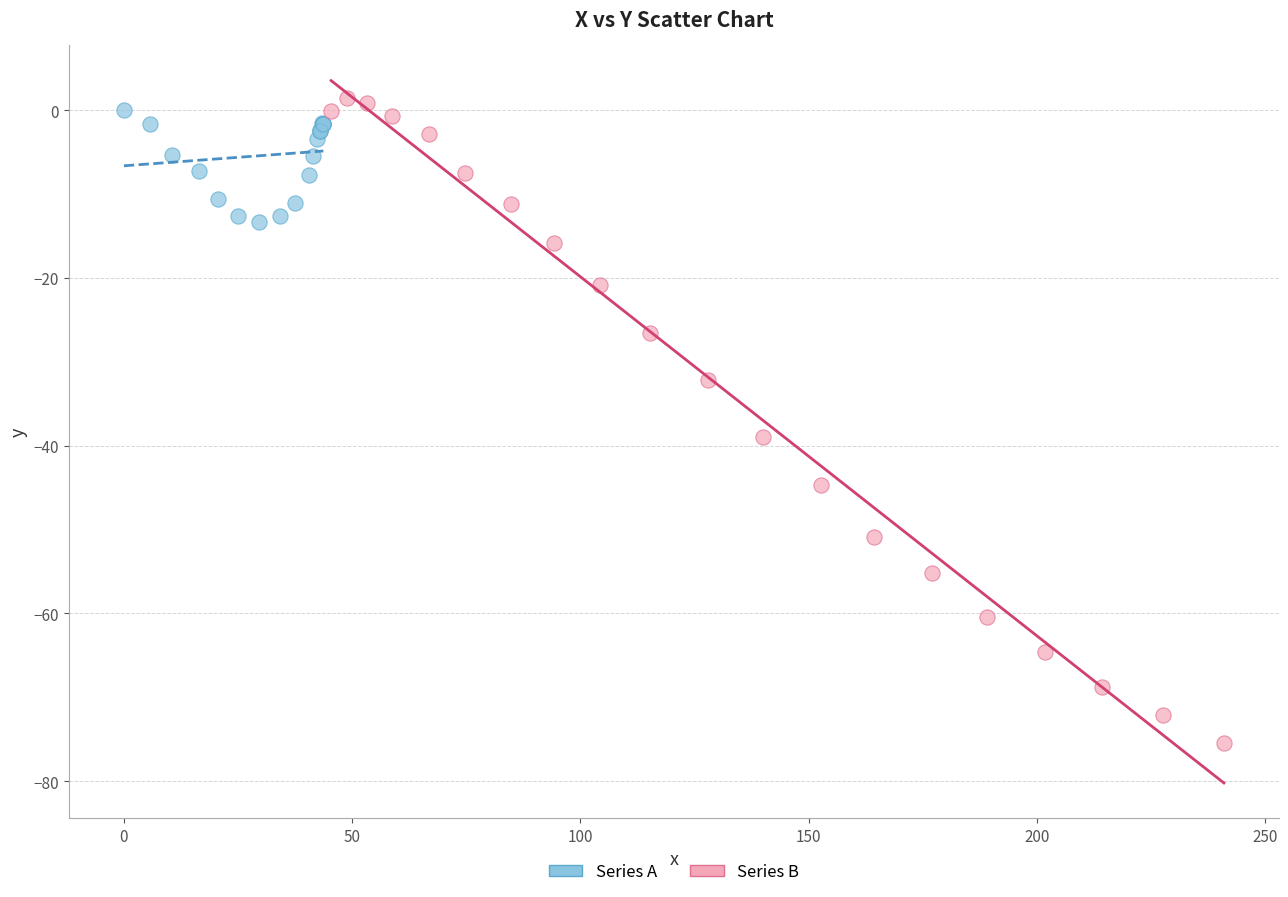

Which series contains the lowest Y value?

Series B